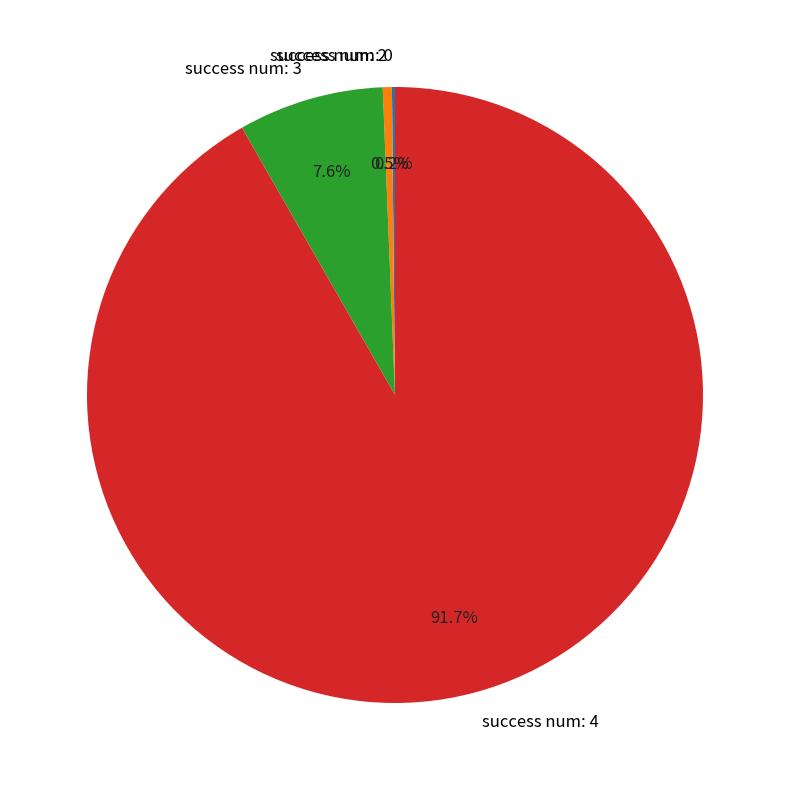

Combined, do success num: 3 and success num: 4 account for over 50%?

Yes